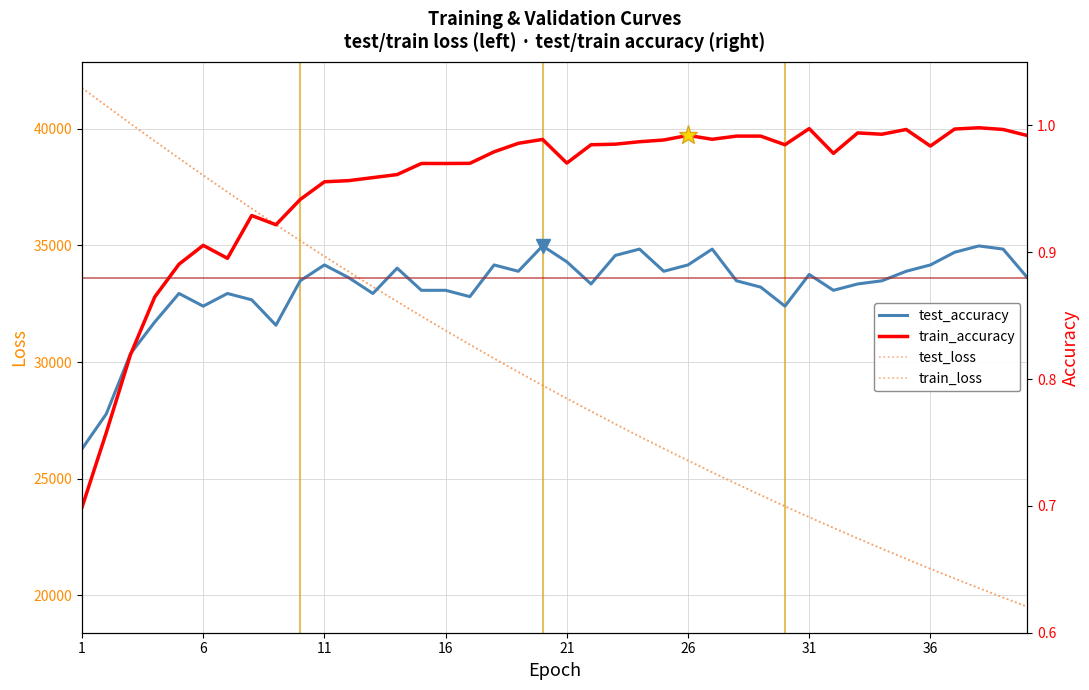

Is this an area chart (filled region under the line)?

No